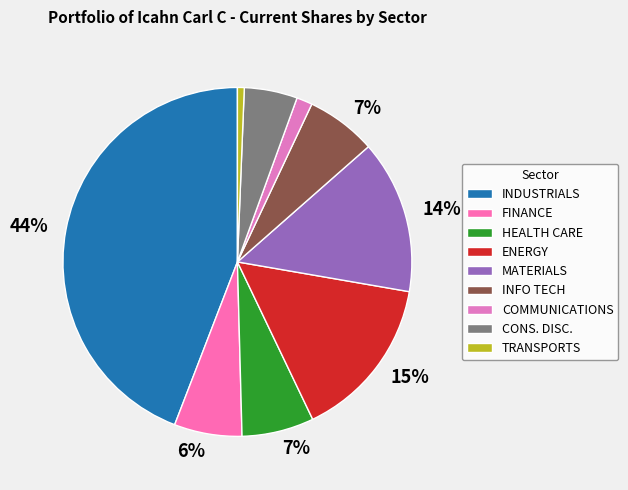

Count the number of slices in the pie.

9